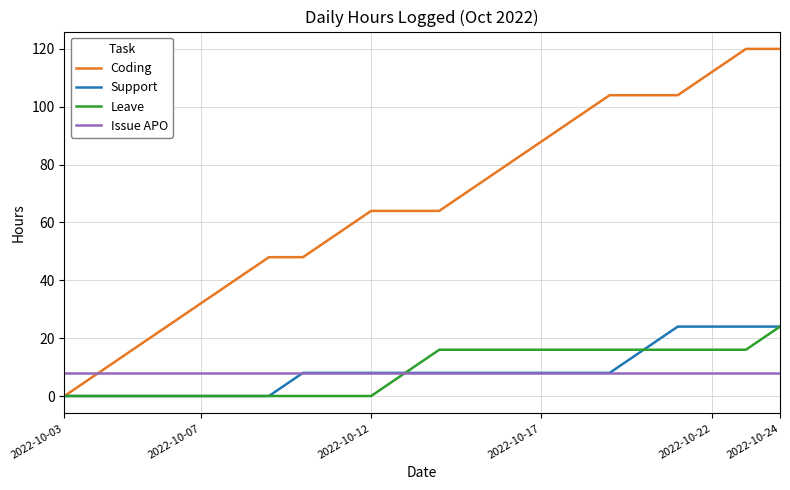

Which series has the largest total across all categories?

Coding